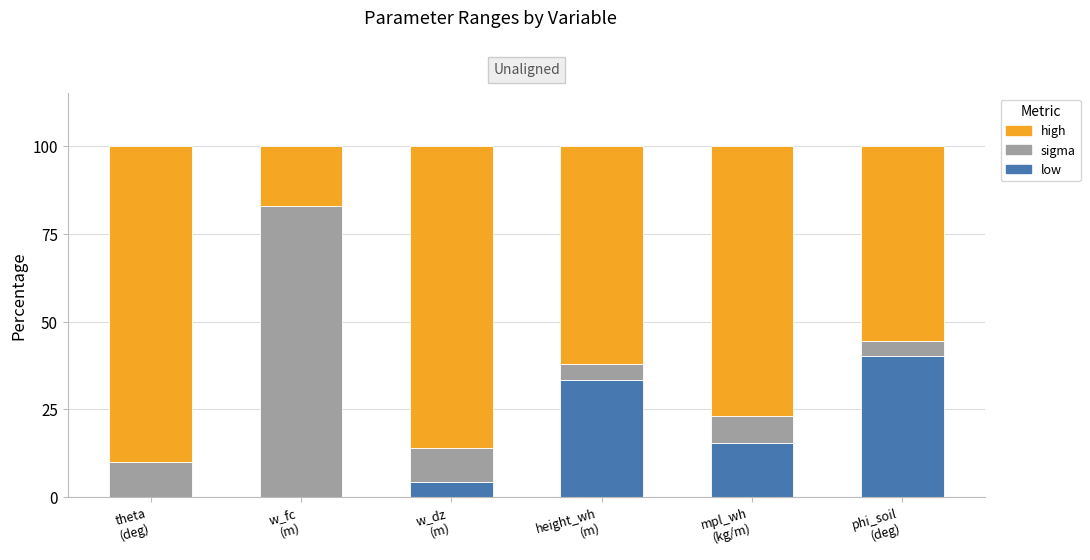

What is the maximum value for low?

40.3